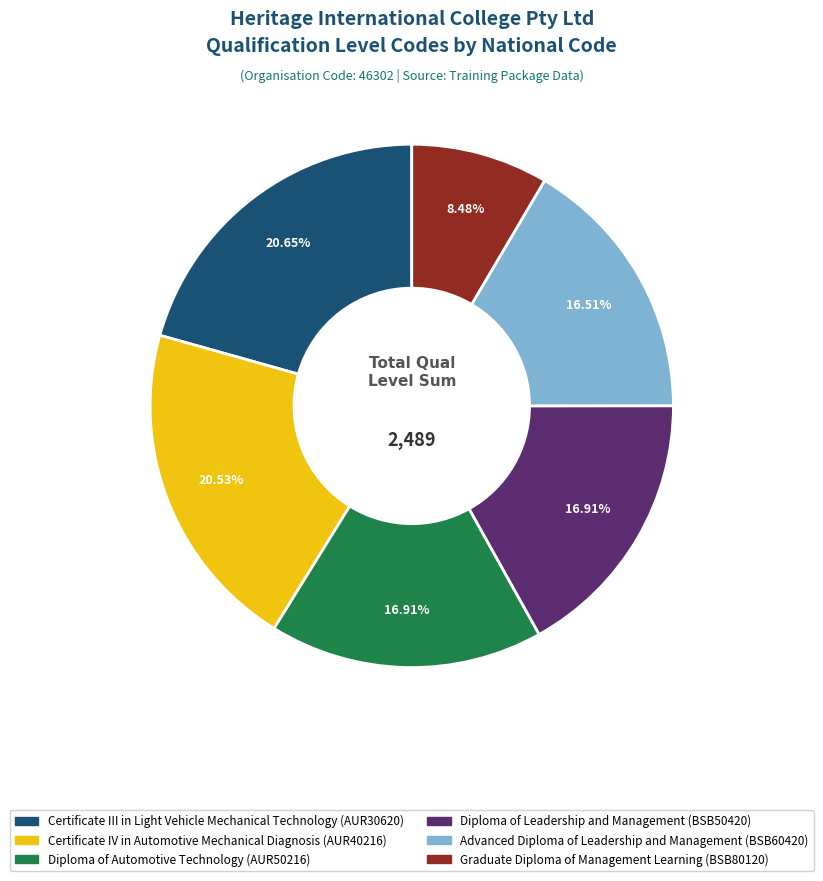

True or false: Advanced Diploma of Leadership and Management (BSB60420) accounts for 9% of the total.

False